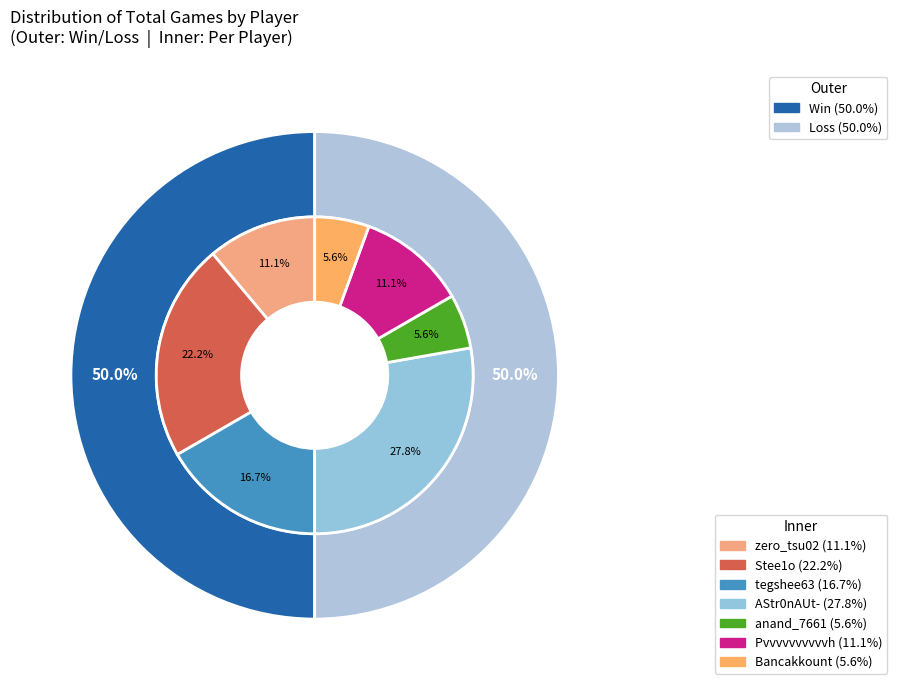

Is it true that tegshee63 is 17% of the pie?

True